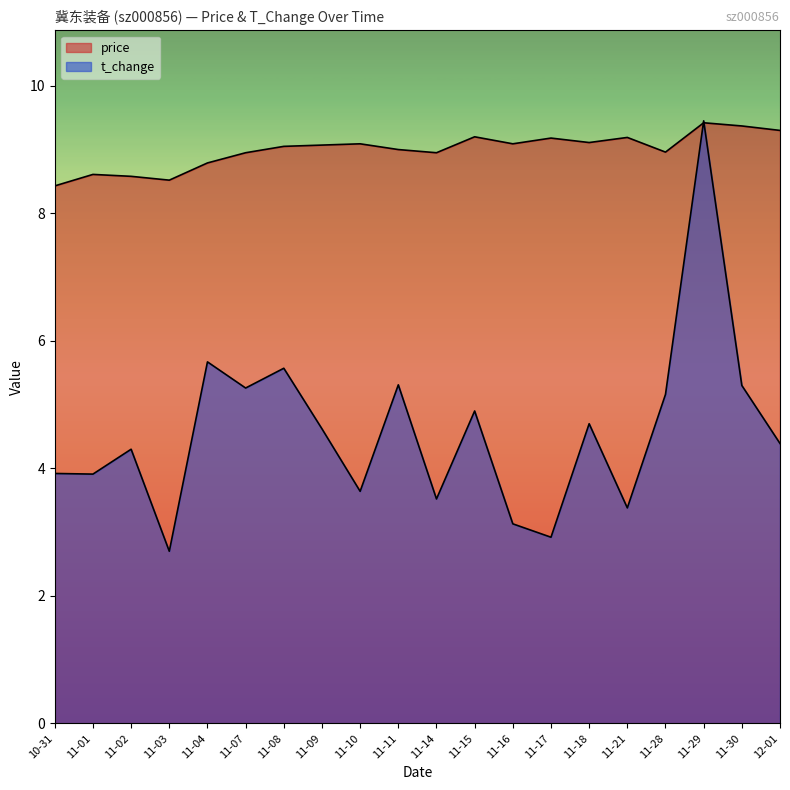

Which category has the highest value across all series?

11-29